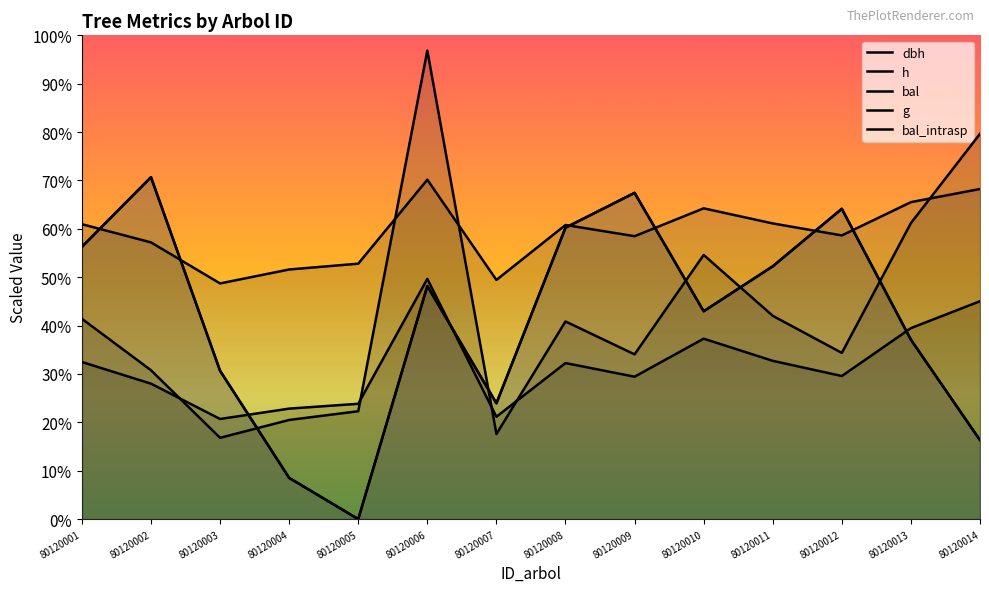

Read the g value at 80120002.

153.9